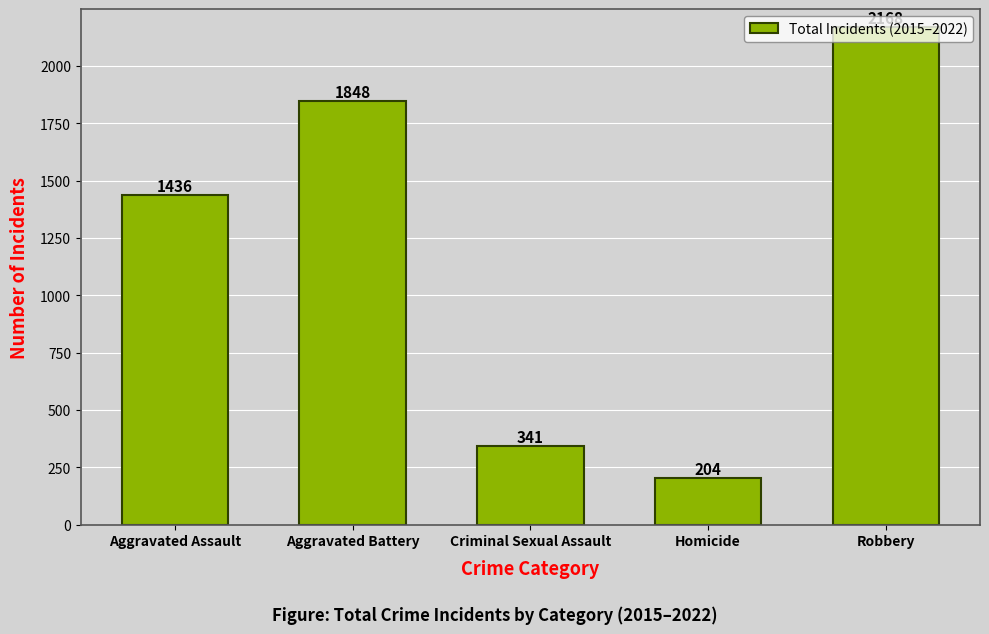

Reading left to right, list all the values displayed in this chart.

Aggravated Assault=1436	Aggravated Battery=1848	Criminal Sexual Assault=341	Homicide=204	Robbery=2168